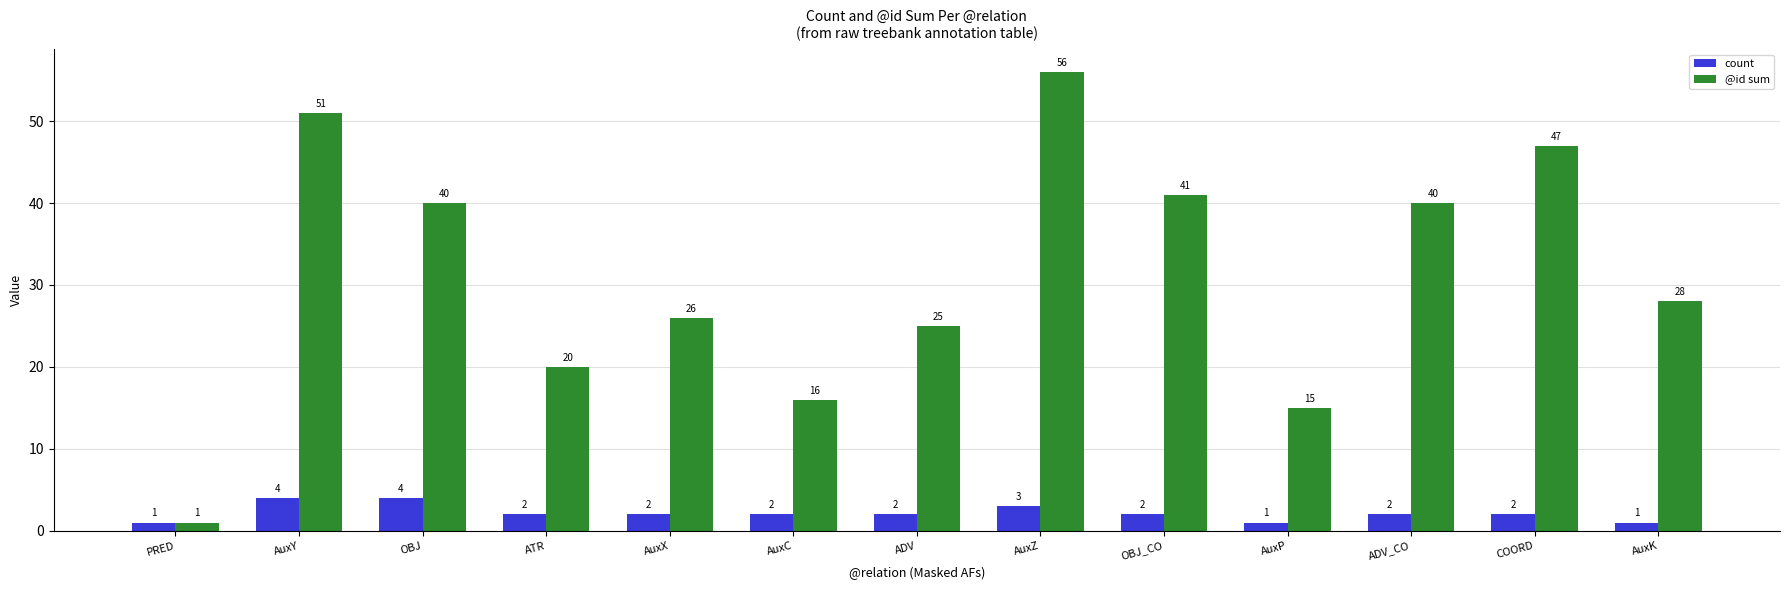

Read the @id sum value at PRED.

1